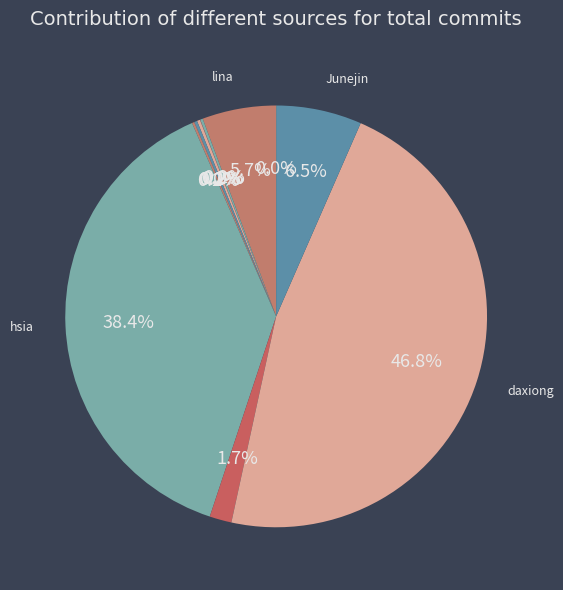

Does any single category account for the majority?

No